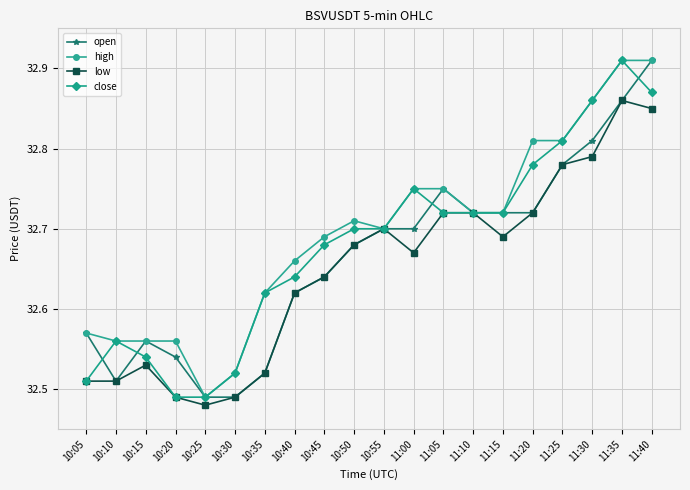

How many close values are between 32 and 33?

20